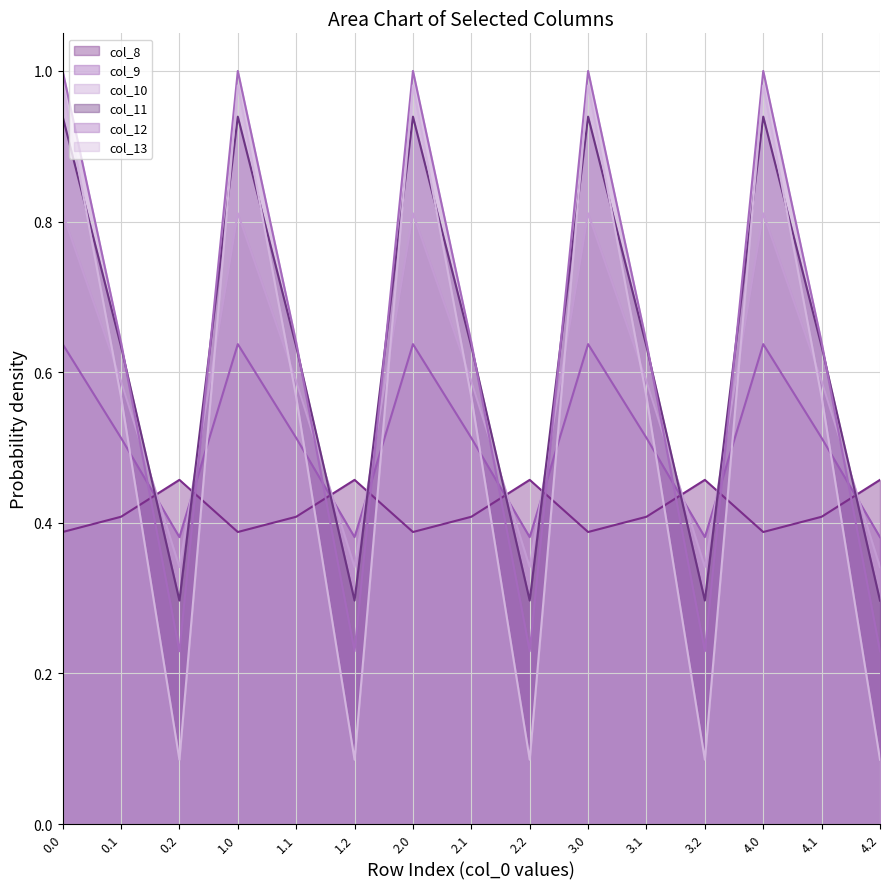

True or false: col_12 and col_9 cross at least once.

True